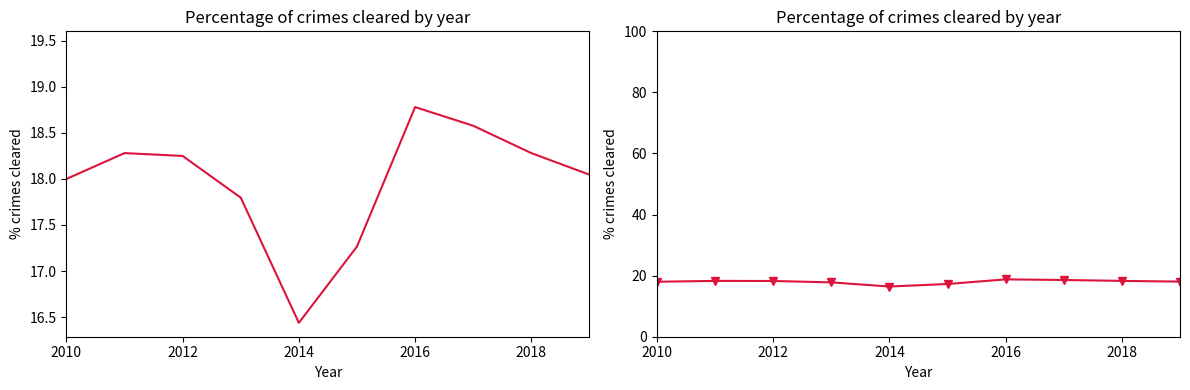

How many lines are shown in the chart?

1